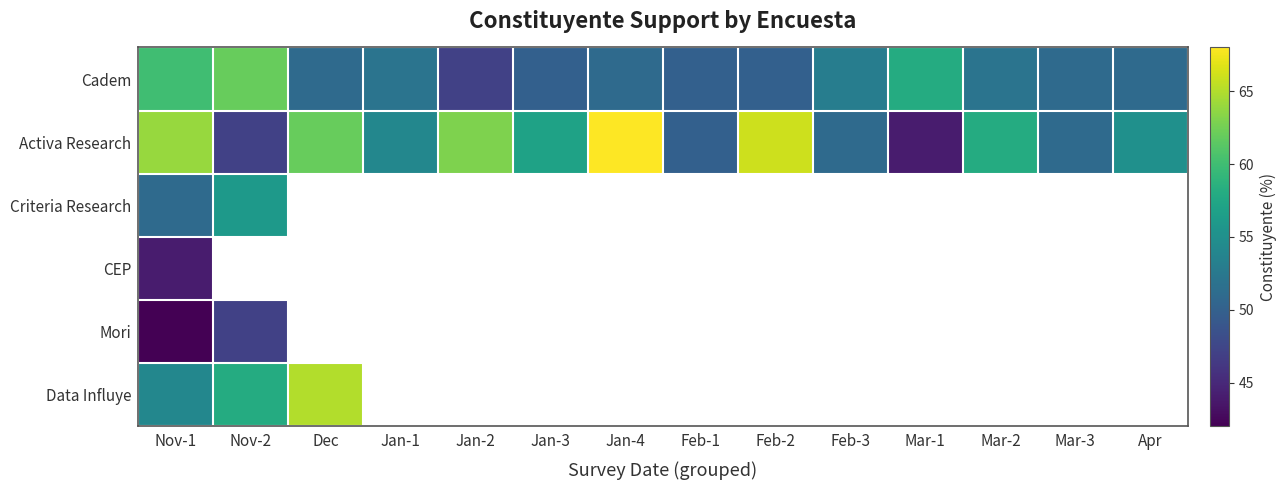

At which label does CEP reach its peak?

Nov-1